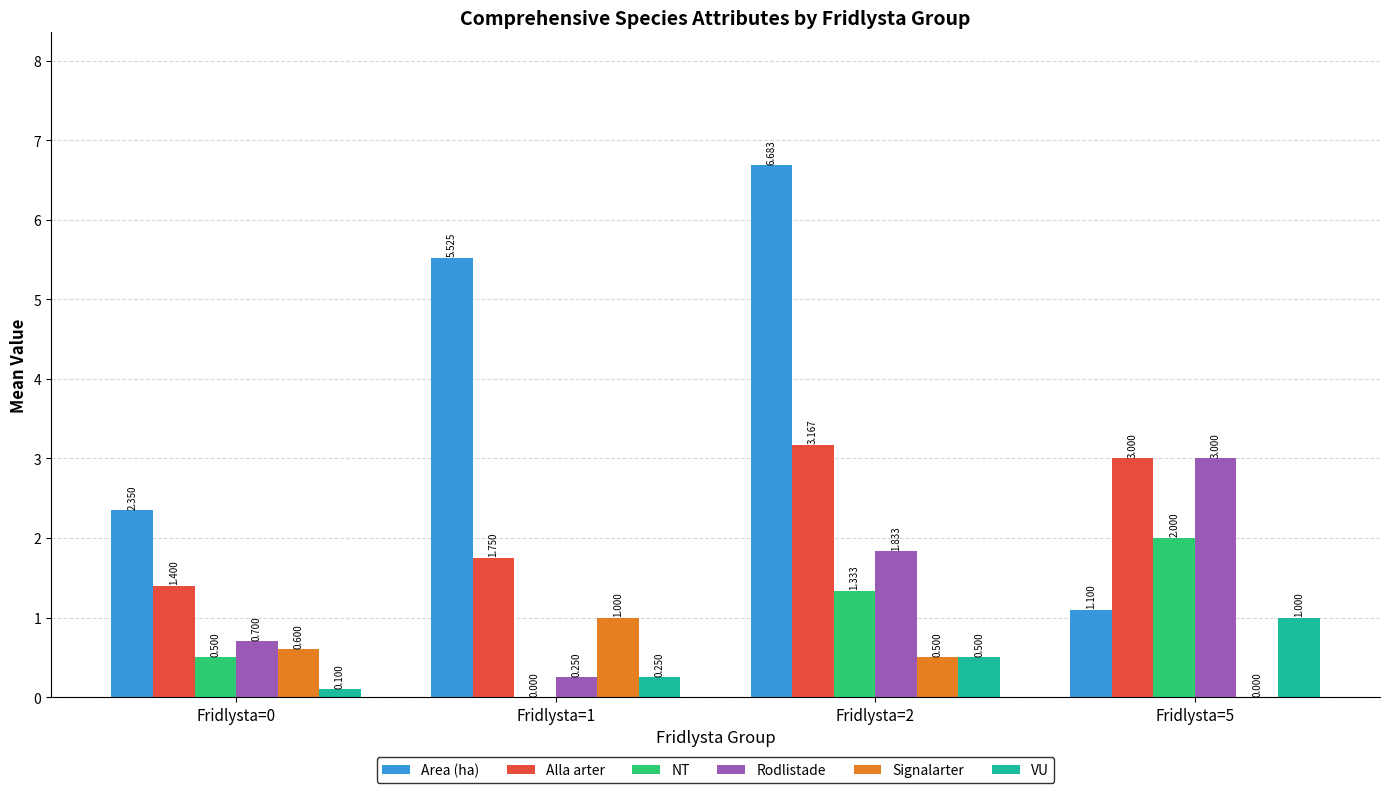

Which series changed the most between Fridlysta=0 and Fridlysta=5?

Rodlistade